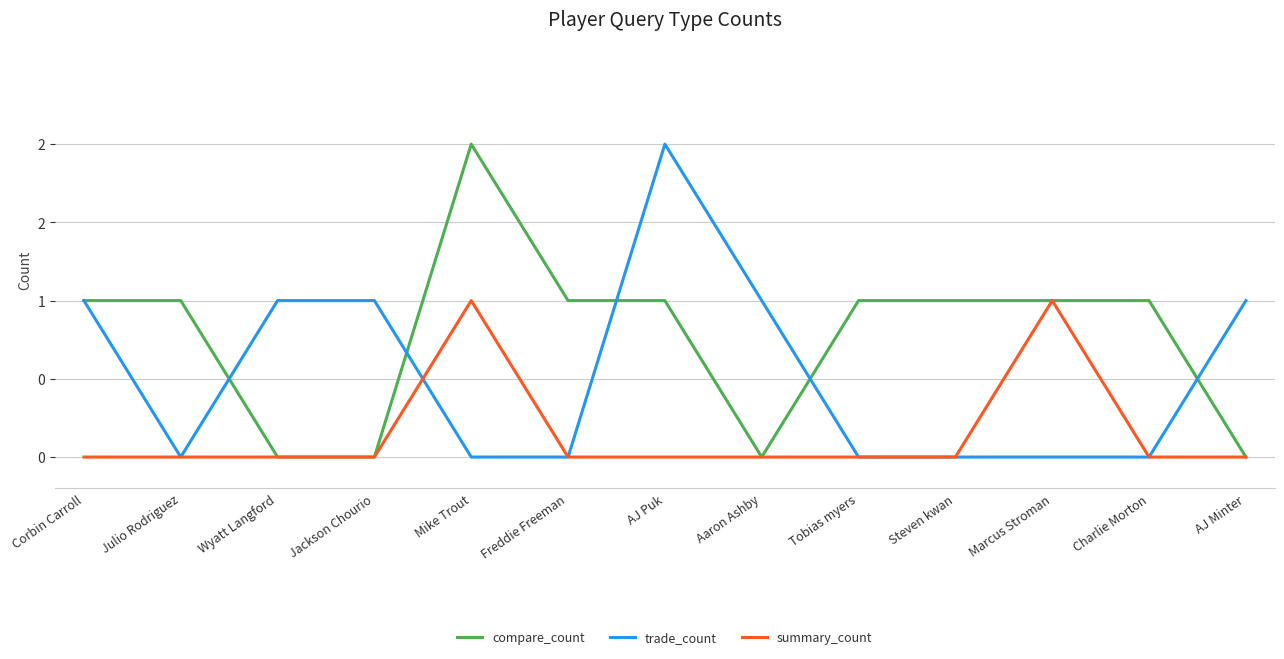

At which category does the chart reach its peak across all series?

Mike Trout